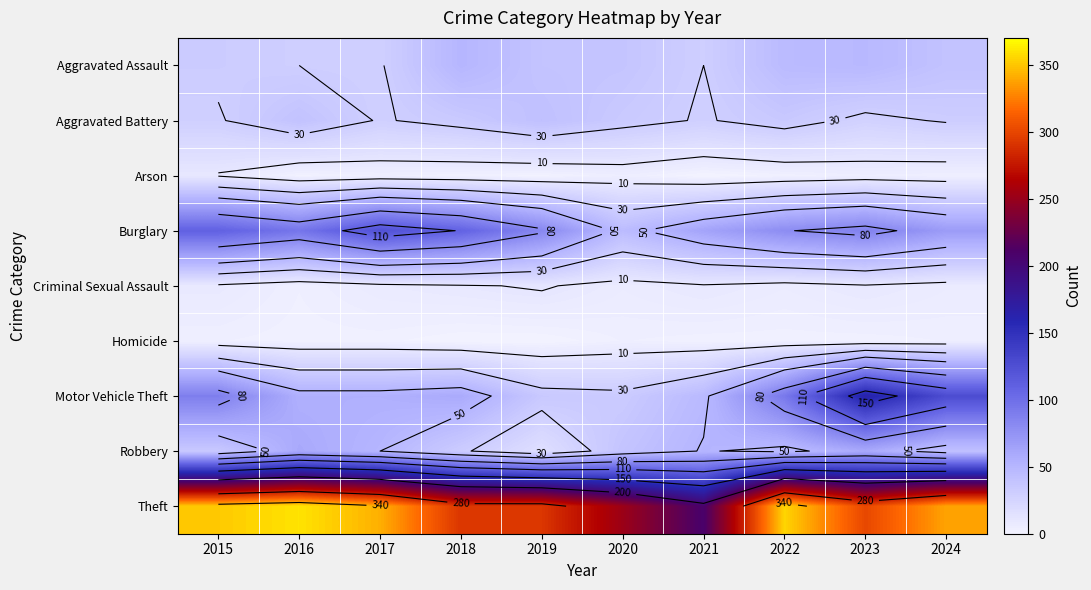

True or false: Homicide has a value of -1 at 2019.

False